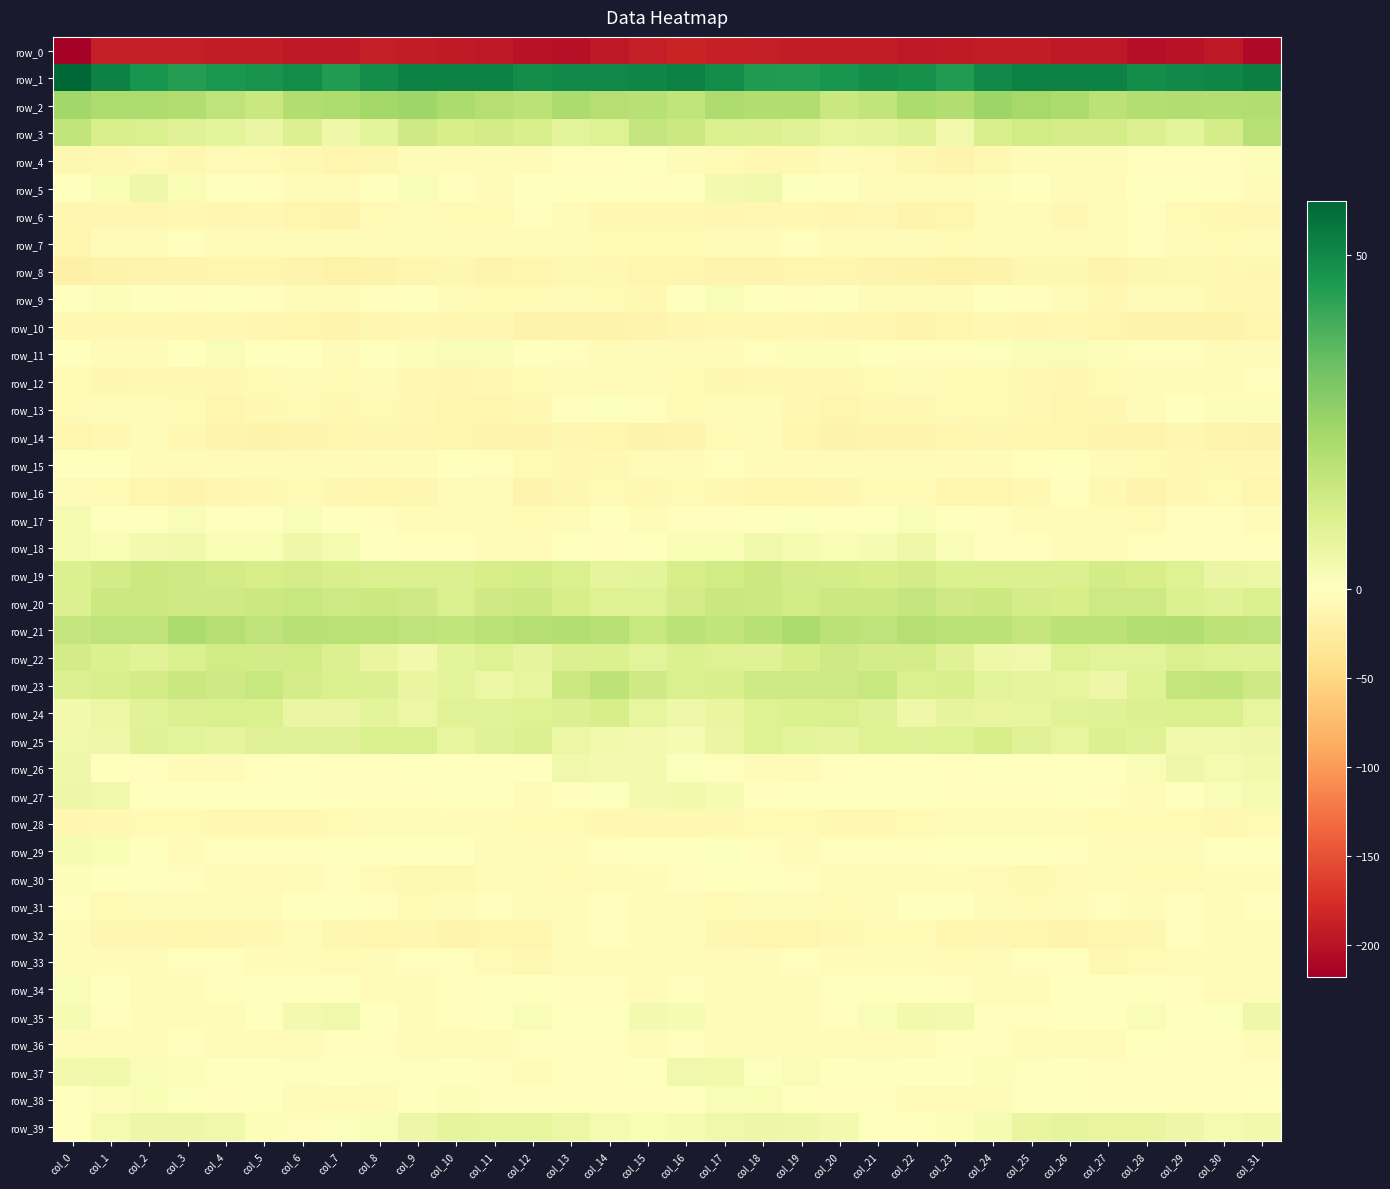

Reading left to right, list all the values displayed in this chart.

row_0: col_0=-217.9	col_1=-189.4	col_2=-189.4	col_3=-190.6	col_4=-191.1	col_5=-191.5	col_6=-194.6	col_7=-194.3	col_8=-190.6	col_9=-190.8	col_10=-192.8	col_11=-195.4	col_12=-199.9	col_13=-202.5	col_14=-195.1	col_15=-189.3	col_16=-183.9	col_17=-188.7	col_18=-190.0	col_19=-190.7	col_20=-191.3	col_21=-192.1	col_22=-195.4	col_23=-192.7	col_24=-190.9	col_25=-190.7	col_26=-194.7	col_27=-195.4	col_28=-203.1	col_29=-199.6	col_30=-194.1	col_31=-208.1
row_1: col_0=58.1	col_1=51.6	col_2=47.2	col_3=44.6	col_4=46.4	col_5=47.6	col_6=49.1	col_7=45.2	col_8=48.7	col_9=51.6	col_10=52.2	col_11=52.0	col_12=49.2	col_13=49.7	col_14=50.2	col_15=50.5	col_16=51.9	col_17=49.2	col_18=45.7	col_19=45.1	col_20=46.9	col_21=48.7	col_22=47.9	col_23=45.0	col_24=50.2	col_25=52.1	col_26=52.0	col_27=51.5	col_28=48.6	col_29=50.1	col_30=50.5	col_31=52.5
row_2: col_0=23.9	col_1=21.1	col_2=21.3	col_3=20.5	col_4=17.5	col_5=15.0	col_6=20.6	col_7=21.1	col_8=23.2	col_9=24.4	col_10=21.6	col_11=19.7	col_12=18.5	col_13=21.6	col_14=19.7	col_15=19.4	col_16=17.1	col_17=20.9	col_18=20.4	col_19=20.6	col_20=15.3	col_21=17.0	col_22=21.8	col_23=20.7	col_24=24.6	col_25=23.1	col_26=21.5	col_27=18.2	col_28=20.0	col_29=20.8	col_30=20.2	col_31=20.8
row_3: col_0=16.9	col_1=11.4	col_2=10.9	col_3=9.5	col_4=8.0	col_5=6.2	col_6=10.2	col_7=4.7	col_8=8.1	col_9=14.0	col_10=11.9	col_11=12.7	col_12=11.4	col_13=8.3	col_14=9.9	col_15=16.3	col_16=14.5	col_17=10.7	col_18=10.4	col_19=9.2	col_20=6.9	col_21=7.5	col_22=9.5	col_23=3.7	col_24=11.4	col_25=13.2	col_26=12.4	col_27=12.5	col_28=10.4	col_29=7.8	col_30=12.5	col_31=19.2
row_4: col_0=-10.2	col_1=-9.8	col_2=-8.0	col_3=-10.7	col_4=-7.1	col_5=-6.9	col_6=-9.9	col_7=-13.6	col_8=-11.4	col_9=-5.6	col_10=-5.0	col_11=-6.2	col_12=-4.1	col_13=-2.5	col_14=-2.3	col_15=-1.4	col_16=-5.7	col_17=-8.4	col_18=-9.2	col_19=-10.0	col_20=-6.1	col_21=-8.0	col_22=-10.8	col_23=-14.4	col_24=-8.8	col_25=-4.9	col_26=-5.6	col_27=-5.7	col_28=-3.1	col_29=-2.1	col_30=-2.3	col_31=1.2
row_5: col_0=-1.0	col_1=2.1	col_2=4.7	col_3=2.0	col_4=-0.5	col_5=-2.7	col_6=-5.7	col_7=-5.8	col_8=-0.8	col_9=1.4	col_10=-2.5	col_11=-4.6	col_12=-1.5	col_13=-0.6	col_14=-1.4	col_15=-3.3	col_16=0.0	col_17=3.6	col_18=4.4	col_19=0.7	col_20=-1.2	col_21=-4.0	col_22=-5.8	col_23=-4.8	col_24=1.2	col_25=0.1	col_26=-4.3	col_27=-3.5	col_28=-0.6	col_29=-0.7	col_30=-2.8	col_31=-6.5
row_6: col_0=-10.6	col_1=-10.5	col_2=-11.4	col_3=-8.5	col_4=-10.4	col_5=-9.3	col_6=-12.4	col_7=-14.0	col_8=-7.3	col_9=-6.6	col_10=-7.0	col_11=-8.0	col_12=-2.4	col_13=-5.5	col_14=-10.2	col_15=-9.9	col_16=-9.7	col_17=-11.2	col_18=-10.0	col_19=-8.8	col_20=-10.6	col_21=-9.7	col_22=-13.9	col_23=-12.0	col_24=-6.2	col_25=-6.3	col_26=-8.6	col_27=-6.0	col_28=-1.9	col_29=-8.3	col_30=-9.7	col_31=-9.5
row_7: col_0=-12.8	col_1=-6.1	col_2=-5.0	col_3=-2.8	col_4=-4.3	col_5=-5.5	col_6=-4.0	col_7=-5.6	col_8=-6.6	col_9=-5.5	col_10=-3.6	col_11=-6.3	col_12=-4.1	col_13=-4.9	col_14=-8.1	col_15=-7.1	col_16=-6.9	col_17=-4.8	col_18=-4.7	col_19=-2.3	col_20=-5.8	col_21=-4.8	col_22=-3.7	col_23=-6.9	col_24=-6.7	col_25=-4.1	col_26=-4.7	col_27=-6.3	col_28=-3.2	col_29=-6.7	col_30=-6.9	col_31=-4.5
row_8: col_0=-18.9	col_1=-15.4	col_2=-14.6	col_3=-14.3	col_4=-12.9	col_5=-13.2	col_6=-15.3	col_7=-18.4	col_8=-16.2	col_9=-13.5	col_10=-10.6	col_11=-13.8	col_12=-13.0	col_13=-9.3	col_14=-9.3	col_15=-12.5	col_16=-12.8	col_17=-14.2	col_18=-15.1	col_19=-13.5	col_20=-12.9	col_21=-13.6	col_22=-16.3	col_23=-18.2	col_24=-15.9	col_25=-11.4	col_26=-11.8	col_27=-13.9	col_28=-11.7	col_29=-8.7	col_30=-10.1	col_31=-11.9
row_9: col_0=-1.0	col_1=1.3	col_2=0.4	col_3=-2.6	col_4=-1.2	col_5=-3.2	col_6=-6.1	col_7=-5.3	col_8=-2.4	col_9=-0.4	col_10=-4.4	col_11=-8.1	col_12=-8.0	col_13=-5.4	col_14=-7.5	col_15=-8.6	col_16=-1.3	col_17=1.7	col_18=-1.0	col_19=-2.8	col_20=-1.0	col_21=-5.1	col_22=-5.5	col_23=-4.8	col_24=-0.8	col_25=-2.0	col_26=-5.4	col_27=-8.6	col_28=-6.8	col_29=-5.9	col_30=-8.7	col_31=-10.0
row_10: col_0=-9.3	col_1=-9.6	col_2=-9.3	col_3=-9.3	col_4=-10.2	col_5=-11.3	col_6=-12.8	col_7=-14.3	col_8=-10.9	col_9=-9.8	col_10=-10.5	col_11=-10.8	col_12=-15.6	col_13=-15.9	col_14=-15.9	col_15=-14.3	col_16=-10.7	col_17=-9.4	col_18=-9.1	col_19=-9.5	col_20=-10.7	col_21=-11.7	col_22=-13.6	col_23=-13.5	col_24=-9.5	col_25=-10.7	col_26=-9.8	col_27=-12.4	col_28=-16.6	col_29=-15.5	col_30=-16.2	col_31=-13.1
row_11: col_0=-1.3	col_1=-5.0	col_2=-4.7	col_3=-0.4	col_4=1.5	col_5=0.4	col_6=-1.1	col_7=-4.0	col_8=-0.4	col_9=1.2	col_10=1.7	col_11=1.7	col_12=-0.3	col_13=-3.2	col_14=-4.7	col_15=-5.8	col_16=-3.6	col_17=-5.5	col_18=-3.1	col_19=1.0	col_20=1.1	col_21=-0.1	col_22=-2.2	col_23=-3.3	col_24=0.6	col_25=1.7	col_26=1.6	col_27=1.1	col_28=-1.8	col_29=-3.2	col_30=-5.9	col_31=-4.9
row_12: col_0=-8.0	col_1=-11.2	col_2=-10.1	col_3=-9.2	col_4=-9.3	col_5=-8.1	col_6=-5.6	col_7=-7.8	col_8=-6.3	col_9=-9.3	col_10=-11.2	col_11=-9.0	col_12=-6.8	col_13=-5.7	col_14=-5.7	col_15=-4.6	col_16=-7.8	col_17=-10.8	col_18=-9.7	col_19=-9.1	col_20=-9.3	col_21=-7.1	col_22=-6.0	col_23=-7.3	col_24=-7.1	col_25=-10.2	col_26=-10.8	col_27=-8.4	col_28=-5.6	col_29=-6.4	col_30=-4.5	col_31=-1.9
row_13: col_0=-7.6	col_1=-6.8	col_2=-4.0	col_3=-8.1	col_4=-12.1	col_5=-10.0	col_6=-8.0	col_7=-9.1	col_8=-7.1	col_9=-8.8	col_10=-12.3	col_11=-12.0	col_12=-8.8	col_13=-2.5	col_14=0.6	col_15=-2.2	col_16=-7.1	col_17=-5.3	col_18=-5.0	col_19=-10.0	col_20=-12.2	col_21=-8.5	col_22=-8.7	col_23=-8.3	col_24=-7.4	col_25=-10.1	col_26=-12.8	col_27=-10.8	col_28=-6.5	col_29=-1.0	col_30=1.0	col_31=1.1
row_14: col_0=-12.4	col_1=-8.6	col_2=-6.0	col_3=-9.7	col_4=-15.2	col_5=-15.8	col_6=-15.2	col_7=-13.5	col_8=-11.3	col_9=-11.7	col_10=-12.9	col_11=-13.8	col_12=-15.0	col_13=-11.8	col_14=-13.1	col_15=-16.3	col_16=-15.0	col_17=-7.0	col_18=-6.8	col_19=-12.1	col_20=-15.9	col_21=-15.3	col_22=-14.9	col_23=-12.4	col_24=-11.4	col_25=-12.4	col_26=-13.0	col_27=-13.8	col_28=-14.2	col_29=-11.7	col_30=-14.5	col_31=-16.5
row_15: col_0=-0.6	col_1=-1.4	col_2=-4.0	col_3=-6.2	col_4=-5.8	col_5=-5.5	col_6=-5.0	col_7=-4.2	col_8=-4.8	col_9=-3.5	col_10=-1.4	col_11=-3.2	col_12=-7.6	col_13=-8.7	col_14=-9.1	col_15=-6.1	col_16=-3.4	col_17=-2.3	col_18=-4.9	col_19=-6.6	col_20=-5.2	col_21=-5.5	col_22=-4.2	col_23=-4.3	col_24=-5.2	col_25=-2.6	col_26=-1.0	col_27=-4.8	col_28=-8.1	col_29=-9.4	col_30=-8.7	col_31=-9.0
row_16: col_0=-3.8	col_1=-7.7	col_2=-12.5	col_3=-14.0	col_4=-10.9	col_5=-9.6	col_6=-7.3	col_7=-11.2	col_8=-12.1	col_9=-11.4	col_10=-5.3	col_11=-5.4	col_12=-13.9	col_13=-11.4	col_14=-7.5	col_15=-9.4	col_16=-7.4	col_17=-10.0	col_18=-13.3	col_19=-13.3	col_20=-10.2	col_21=-8.3	col_22=-8.1	col_23=-12.0	col_24=-12.3	col_25=-9.6	col_26=-3.2	col_27=-8.9	col_28=-15.0	col_29=-8.9	col_30=-8.3	col_31=-12.7
row_17: col_0=2.9	col_1=-0.9	col_2=-1.4	col_3=1.6	col_4=-0.4	col_5=-1.0	col_6=1.8	col_7=-0.7	col_8=-2.0	col_9=-3.8	col_10=-4.2	col_11=-4.7	col_12=-8.1	col_13=-4.1	col_14=-1.3	col_15=-3.6	col_16=-3.1	col_17=-2.2	col_18=0.3	col_19=0.8	col_20=-0.7	col_21=-0.2	col_22=1.6	col_23=-1.5	col_24=-2.3	col_25=-4.4	col_26=-4.0	col_27=-6.1	col_28=-7.8	col_29=-2.4	col_30=-1.8	col_31=-6.6
row_18: col_0=2.8	col_1=2.1	col_2=3.4	col_3=4.3	col_4=2.1	col_5=2.0	col_6=4.6	col_7=2.9	col_8=-0.9	col_9=-2.2	col_10=-2.8	col_11=-4.9	col_12=-4.4	col_13=-1.3	col_14=-2.0	col_15=-0.4	col_16=1.9	col_17=2.1	col_18=4.2	col_19=3.1	col_20=2.1	col_21=2.6	col_22=4.7	col_23=1.4	col_24=-1.7	col_25=-2.2	col_26=-4.1	col_27=-4.8	col_28=-2.8	col_29=-2.0	col_30=-1.9	col_31=-3.1
row_19: col_0=10.8	col_1=12.9	col_2=14.6	col_3=13.7	col_4=12.7	col_5=11.9	col_6=12.4	col_7=11.5	col_8=10.2	col_9=10.3	col_10=10.2	col_11=12.0	col_12=12.4	col_13=11.0	col_14=7.4	col_15=8.1	col_16=12.0	col_17=13.6	col_18=14.6	col_19=12.9	col_20=12.4	col_21=11.9	col_22=12.8	col_23=10.7	col_24=10.1	col_25=10.2	col_26=10.3	col_27=12.9	col_28=12.2	col_29=9.8	col_30=6.2	col_31=5.9
row_20: col_0=10.1	col_1=14.9	col_2=14.8	col_3=13.9	col_4=13.7	col_5=14.9	col_6=15.5	col_7=14.3	col_8=14.7	col_9=13.7	col_10=11.1	col_11=13.8	col_12=14.6	col_13=11.8	col_14=9.6	col_15=9.9	col_16=13.1	col_17=15.1	col_18=14.7	col_19=13.2	col_20=14.6	col_21=14.7	col_22=16.0	col_23=14.0	col_24=14.6	col_25=12.3	col_26=12.0	col_27=14.4	col_28=14.2	col_29=10.8	col_30=9.4	col_31=11.0
row_21: col_0=16.3	col_1=17.4	col_2=17.3	col_3=22.0	col_4=19.5	col_5=17.7	col_6=19.2	col_7=19.0	col_8=18.8	col_9=17.4	col_10=17.2	col_11=18.5	col_12=19.8	col_13=20.3	col_14=19.4	col_15=15.7	col_16=18.3	col_17=17.0	col_18=19.3	col_19=21.7	col_20=18.6	col_21=17.6	col_22=19.9	col_23=18.9	col_24=18.3	col_25=16.7	col_26=18.3	col_27=18.5	col_28=20.3	col_29=20.7	col_30=17.9	col_31=17.7
row_22: col_0=12.9	col_1=10.7	col_2=8.9	col_3=11.1	col_4=13.6	col_5=12.9	col_6=13.2	col_7=10.3	col_8=6.7	col_9=3.7	col_10=7.8	col_11=9.7	col_12=7.6	col_13=10.4	col_14=10.7	col_15=8.4	col_16=10.7	col_17=9.7	col_18=9.4	col_19=12.2	col_20=13.8	col_21=12.6	col_22=12.6	col_23=9.2	col_24=4.8	col_25=4.5	col_26=9.8	col_27=8.5	col_28=8.5	col_29=11.3	col_30=9.7	col_31=9.2
row_23: col_0=10.4	col_1=11.4	col_2=13.1	col_3=15.1	col_4=13.7	col_5=15.7	col_6=12.7	col_7=11.2	col_8=10.0	col_9=6.7	col_10=7.9	col_11=5.6	col_12=6.8	col_13=14.5	col_14=17.7	col_15=14.0	col_16=11.3	col_17=11.5	col_18=14.4	col_19=14.5	col_20=14.1	col_21=15.5	col_22=11.2	col_23=11.5	col_24=8.2	col_25=7.4	col_26=7.1	col_27=5.0	col_28=9.8	col_29=16.8	col_30=16.9	col_31=14.0
row_24: col_0=3.8	col_1=5.8	col_2=8.8	col_3=10.2	col_4=11.3	col_5=10.6	col_6=6.1	col_7=6.0	col_8=7.7	col_9=5.7	col_10=8.8	col_11=9.0	col_12=9.9	col_13=10.3	col_14=12.1	col_15=7.0	col_16=4.7	col_17=6.7	col_18=9.5	col_19=10.7	col_20=11.2	col_21=9.2	col_22=4.9	col_23=7.5	col_24=6.6	col_25=7.1	col_26=8.6	col_27=9.2	col_28=10.1	col_29=11.3	col_30=11.1	col_31=6.9
row_25: col_0=4.1	col_1=4.9	col_2=9.5	col_3=8.4	col_4=7.6	col_5=9.1	col_6=9.4	col_7=9.3	col_8=11.3	col_9=10.9	col_10=7.0	col_11=9.2	col_12=10.3	col_13=5.5	col_14=3.8	col_15=3.3	col_16=2.5	col_17=6.3	col_18=9.7	col_19=7.9	col_20=7.6	col_21=9.6	col_22=9.3	col_23=9.9	col_24=11.8	col_25=9.4	col_26=6.9	col_27=10.0	col_28=9.4	col_29=4.0	col_30=4.5	col_31=4.8
row_26: col_0=4.7	col_1=-1.4	col_2=-2.9	col_3=-5.9	col_4=-3.9	col_5=-1.9	col_6=0.4	col_7=-2.1	col_8=-2.1	col_9=-0.9	col_10=-1.4	col_11=-0.7	col_12=0.3	col_13=4.5	col_14=3.2	col_15=3.6	col_16=0.8	col_17=-2.5	col_18=-4.0	col_19=-5.8	col_20=-3.1	col_21=-1.1	col_22=0.3	col_23=-3.0	col_24=-1.3	col_25=-1.3	col_26=-1.3	col_27=-0.9	col_28=2.1	col_29=4.7	col_30=2.9	col_31=3.8
row_27: col_0=5.3	col_1=4.3	col_2=-1.2	col_3=-1.4	col_4=-0.6	col_5=-0.6	col_6=-0.1	col_7=-1.9	col_8=-1.8	col_9=-2.0	col_10=-1.0	col_11=-0.5	col_12=-4.5	col_13=-2.5	col_14=0.9	col_15=3.3	col_16=3.8	col_17=2.4	col_18=-1.8	col_19=-1.1	col_20=-0.2	col_21=-0.9	col_22=-0.4	col_23=-2.1	col_24=-1.9	col_25=-2.1	col_26=0.0	col_27=-2.1	col_28=-4.8	col_29=-0.9	col_30=1.7	col_31=2.8
row_28: col_0=-10.5	col_1=-8.8	col_2=-7.9	col_3=-7.0	col_4=-8.6	col_5=-9.2	col_6=-8.8	col_7=-7.2	col_8=-5.6	col_9=-5.8	col_10=-4.0	col_11=-5.5	col_12=-8.4	col_13=-7.8	col_14=-8.8	col_15=-9.1	col_16=-9.4	col_17=-8.7	col_18=-7.0	col_19=-7.7	col_20=-8.8	col_21=-9.4	col_22=-8.3	col_23=-6.3	col_24=-5.6	col_25=-5.3	col_26=-3.8	col_27=-7.2	col_28=-8.3	col_29=-8.2	col_30=-9.0	col_31=-6.8
row_29: col_0=2.5	col_1=1.8	col_2=-0.7	col_3=-5.2	col_4=-2.7	col_5=-2.3	col_6=-2.7	col_7=-1.6	col_8=-0.4	col_9=-0.3	col_10=-1.0	col_11=-4.4	col_12=-4.2	col_13=-4.3	col_14=-2.2	col_15=-0.8	col_16=-0.4	col_17=0.7	col_18=-2.5	col_19=-5.1	col_20=-1.9	col_21=-2.6	col_22=-2.5	col_23=-1.0	col_24=-0.3	col_25=-0.2	col_26=-2.4	col_27=-4.7	col_28=-4.3	col_29=-3.5	col_30=-1.7	col_31=-0.7
row_30: col_0=1.3	col_1=0.3	col_2=-0.9	col_3=-2.3	col_4=-3.7	col_5=-6.9	col_6=-4.6	col_7=-3.1	col_8=-6.8	col_9=-9.6	col_10=-8.8	col_11=-5.1	col_12=-6.2	col_13=-8.2	col_14=-6.6	col_15=-5.5	col_16=-2.5	col_17=-0.4	col_18=-1.6	col_19=-2.4	col_20=-5.3	col_21=-6.6	col_22=-3.5	col_23=-4.0	col_24=-8.4	col_25=-9.7	col_26=-7.5	col_27=-5.1	col_28=-7.1	col_29=-7.7	col_30=-6.5	col_31=-4.3
row_31: col_0=-2.5	col_1=-7.0	col_2=-6.0	col_3=-5.2	col_4=-6.8	col_5=-5.4	col_6=-1.1	col_7=-0.9	col_8=-3.1	col_9=-8.5	col_10=-6.7	col_11=-2.9	col_12=-4.8	col_13=-4.4	col_14=-3.3	col_15=-3.5	col_16=-4.1	col_17=-7.4	col_18=-5.1	col_19=-5.8	col_20=-6.9	col_21=-3.5	col_22=-0.9	col_23=-1.0	col_24=-5.6	col_25=-8.4	col_26=-5.5	col_27=-2.9	col_28=-5.7	col_29=-3.4	col_30=-3.5	col_31=-3.2
row_32: col_0=-5.3	col_1=-10.7	col_2=-11.8	col_3=-12.5	col_4=-10.4	col_5=-8.6	col_6=-6.3	col_7=-11.1	col_8=-12.8	col_9=-10.5	col_10=-14.8	col_11=-13.5	col_12=-12.9	col_13=-5.6	col_14=-3.2	col_15=-4.5	col_16=-6.8	col_17=-11.7	col_18=-12.1	col_19=-11.9	col_20=-9.9	col_21=-7.2	col_22=-7.3	col_23=-12.9	col_24=-11.2	col_25=-12.0	col_26=-15.1	col_27=-13.1	col_28=-11.6	col_29=-3.0	col_30=-4.0	col_31=-5.5
row_33: col_0=-5.5	col_1=-4.0	col_2=-4.4	col_3=-2.5	col_4=-2.8	col_5=-6.1	col_6=-5.9	col_7=-7.0	col_8=-6.0	col_9=-2.0	col_10=-2.2	col_11=-6.9	col_12=-9.2	col_13=-5.5	col_14=-6.4	col_15=-6.1	col_16=-5.5	col_17=-4.3	col_18=-3.8	col_19=-2.2	col_20=-3.9	col_21=-6.5	col_22=-5.7	col_23=-7.1	col_24=-4.2	col_25=-1.7	col_26=-3.2	col_27=-9.0	col_28=-7.8	col_29=-5.3	col_30=-6.4	col_31=-3.4
row_34: col_0=1.7	col_1=-1.2	col_2=-5.6	col_3=-5.3	col_4=-1.8	col_5=0.1	col_6=-0.9	col_7=-1.6	col_8=-3.7	col_9=-3.8	col_10=-3.3	col_11=0.3	col_12=-0.2	col_13=-2.3	col_14=-3.4	col_15=-5.4	col_16=-2.0	col_17=-3.6	col_18=-5.9	col_19=-4.6	col_20=-0.4	col_21=0.0	col_22=-1.1	col_23=-2.3	col_24=-3.8	col_25=-4.2	col_26=-1.4	col_27=0.1	col_28=-0.7	col_29=-2.6	col_30=-4.5	col_31=-6.0
row_35: col_0=2.4	col_1=-3.2	col_2=-3.6	col_3=-5.3	col_4=-4.1	col_5=0.4	col_6=3.3	col_7=4.5	col_8=-0.0	col_9=-3.5	col_10=-2.3	col_11=0.1	col_12=1.4	col_13=0.2	col_14=-0.4	col_15=3.5	col_16=2.7	col_17=-3.9	col_18=-3.9	col_19=-5.7	col_20=-2.3	col_21=1.8	col_22=4.0	col_23=3.3	col_24=-2.1	col_25=-3.2	col_26=-1.3	col_27=0.2	col_28=1.8	col_29=-0.3	col_30=0.5	col_31=4.9
row_36: col_0=-5.1	col_1=-4.5	col_2=-3.7	col_3=-3.1	col_4=-5.4	col_5=-6.3	col_6=-4.8	col_7=-2.2	col_8=-2.7	col_9=-4.4	col_10=-4.9	col_11=-4.3	col_12=-1.9	col_13=-2.3	col_14=-2.9	col_15=-4.1	col_16=-3.1	col_17=-4.0	col_18=-3.4	col_19=-3.4	col_20=-6.1	col_21=-5.9	col_22=-4.0	col_23=-2.0	col_24=-3.4	col_25=-4.8	col_26=-5.1	col_27=-3.5	col_28=-1.4	col_29=-2.5	col_30=-3.3	col_31=-3.6
row_37: col_0=3.9	col_1=4.3	col_2=1.4	col_3=1.2	col_4=-0.1	col_5=-0.1	col_6=0.6	col_7=-1.5	col_8=0.8	col_9=0.8	col_10=0.1	col_11=-2.4	col_12=-3.5	col_13=-2.2	col_14=-2.6	col_15=0.0	col_16=4.3	col_17=3.7	col_18=0.6	col_19=1.7	col_20=-1.0	col_21=0.8	col_22=-0.7	col_23=-0.7	col_24=1.3	col_25=0.5	col_26=-0.9	col_27=-3.1	col_28=-2.7	col_29=-2.4	col_30=-2.8	col_31=-1.8
row_38: col_0=-0.2	col_1=1.0	col_2=1.8	col_3=0.6	col_4=-2.1	col_5=-1.5	col_6=-4.5	col_7=-4.7	col_8=-3.8	col_9=-1.5	col_10=1.1	col_11=-1.9	col_12=-2.4	col_13=-2.7	col_14=-3.1	col_15=-2.1	col_16=-0.4	col_17=1.4	col_18=1.9	col_19=-0.5	col_20=-2.1	col_21=-2.4	col_22=-5.3	col_23=-3.7	col_24=-3.7	col_25=0.2	col_26=-0.0	col_27=-2.6	col_28=-2.4	col_29=-2.9	col_30=-2.8	col_31=-1.2
row_39: col_0=-0.1	col_1=3.0	col_2=5.1	col_3=5.1	col_4=4.2	col_5=0.9	col_6=-1.9	col_7=0.6	col_8=1.4	col_9=5.4	col_10=7.6	col_11=7.0	col_12=6.9	col_13=5.7	col_14=3.1	col_15=1.8	col_16=2.4	col_17=4.1	col_18=5.4	col_19=4.7	col_20=3.3	col_21=-1.0	col_22=-1.2	col_23=1.2	col_24=2.6	col_25=6.7	col_26=7.6	col_27=6.7	col_28=6.5	col_29=5.2	col_30=2.9	col_31=3.9